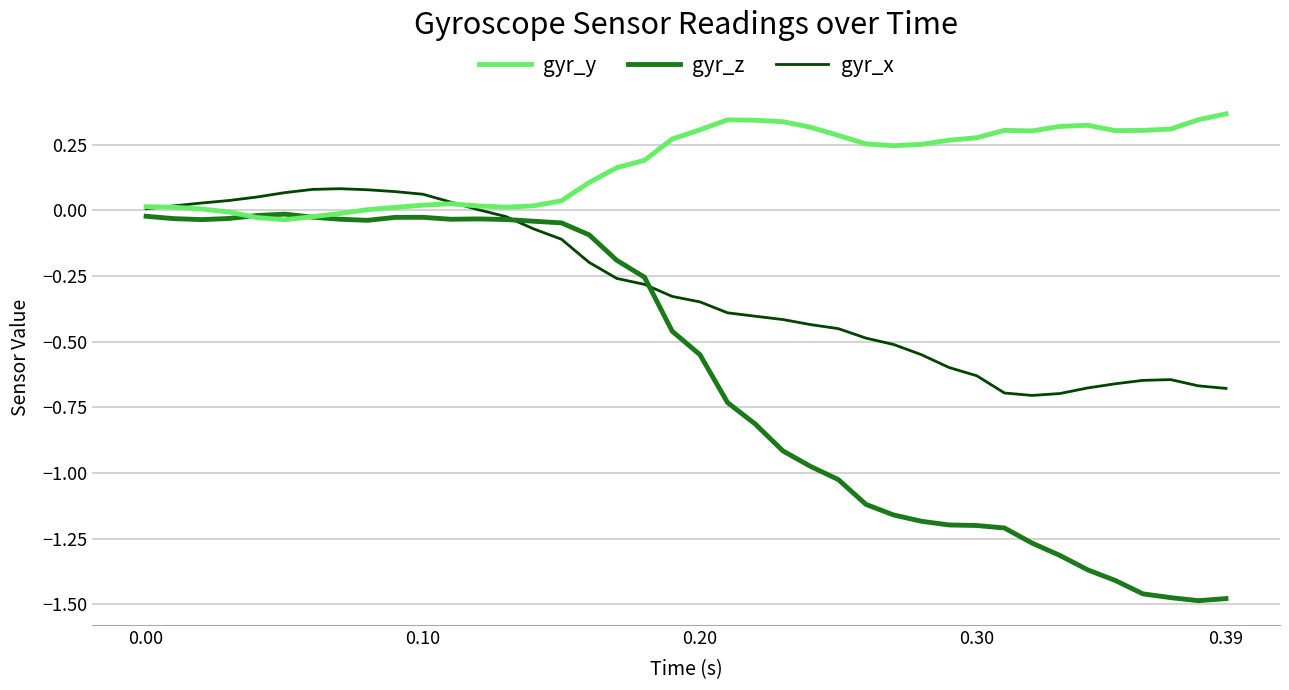

Which series has the widest spread of values?

gyr_z